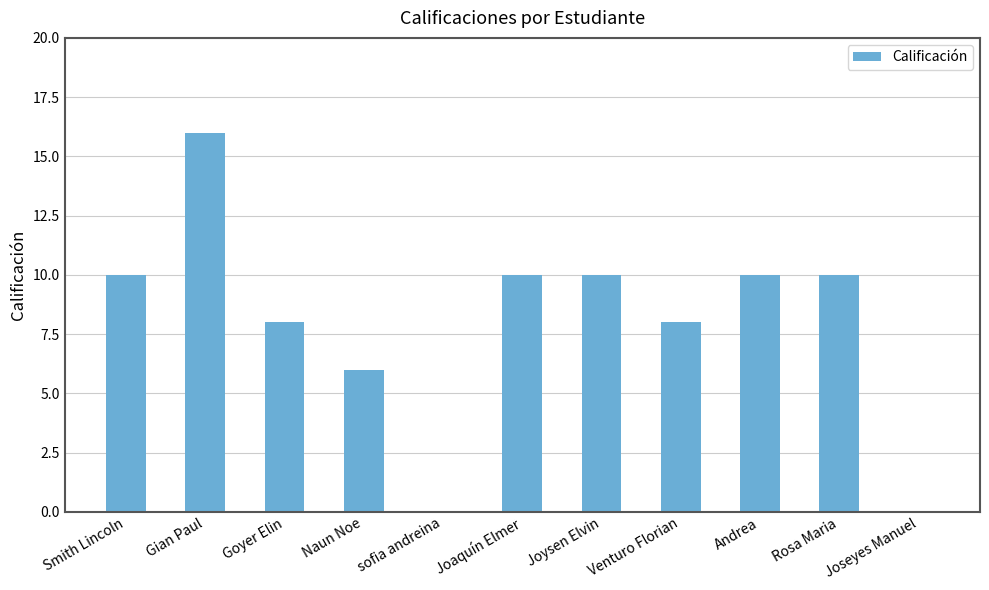

Count the number of data series in this chart.

1